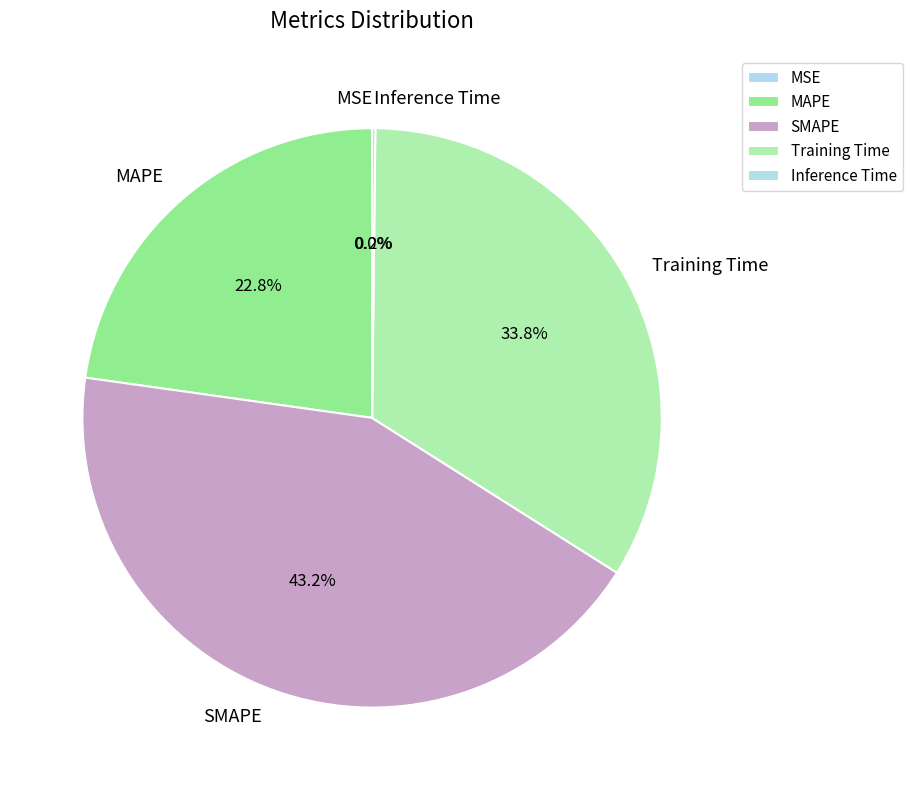

To the nearest percent, what portion does MAPE represent?

23%